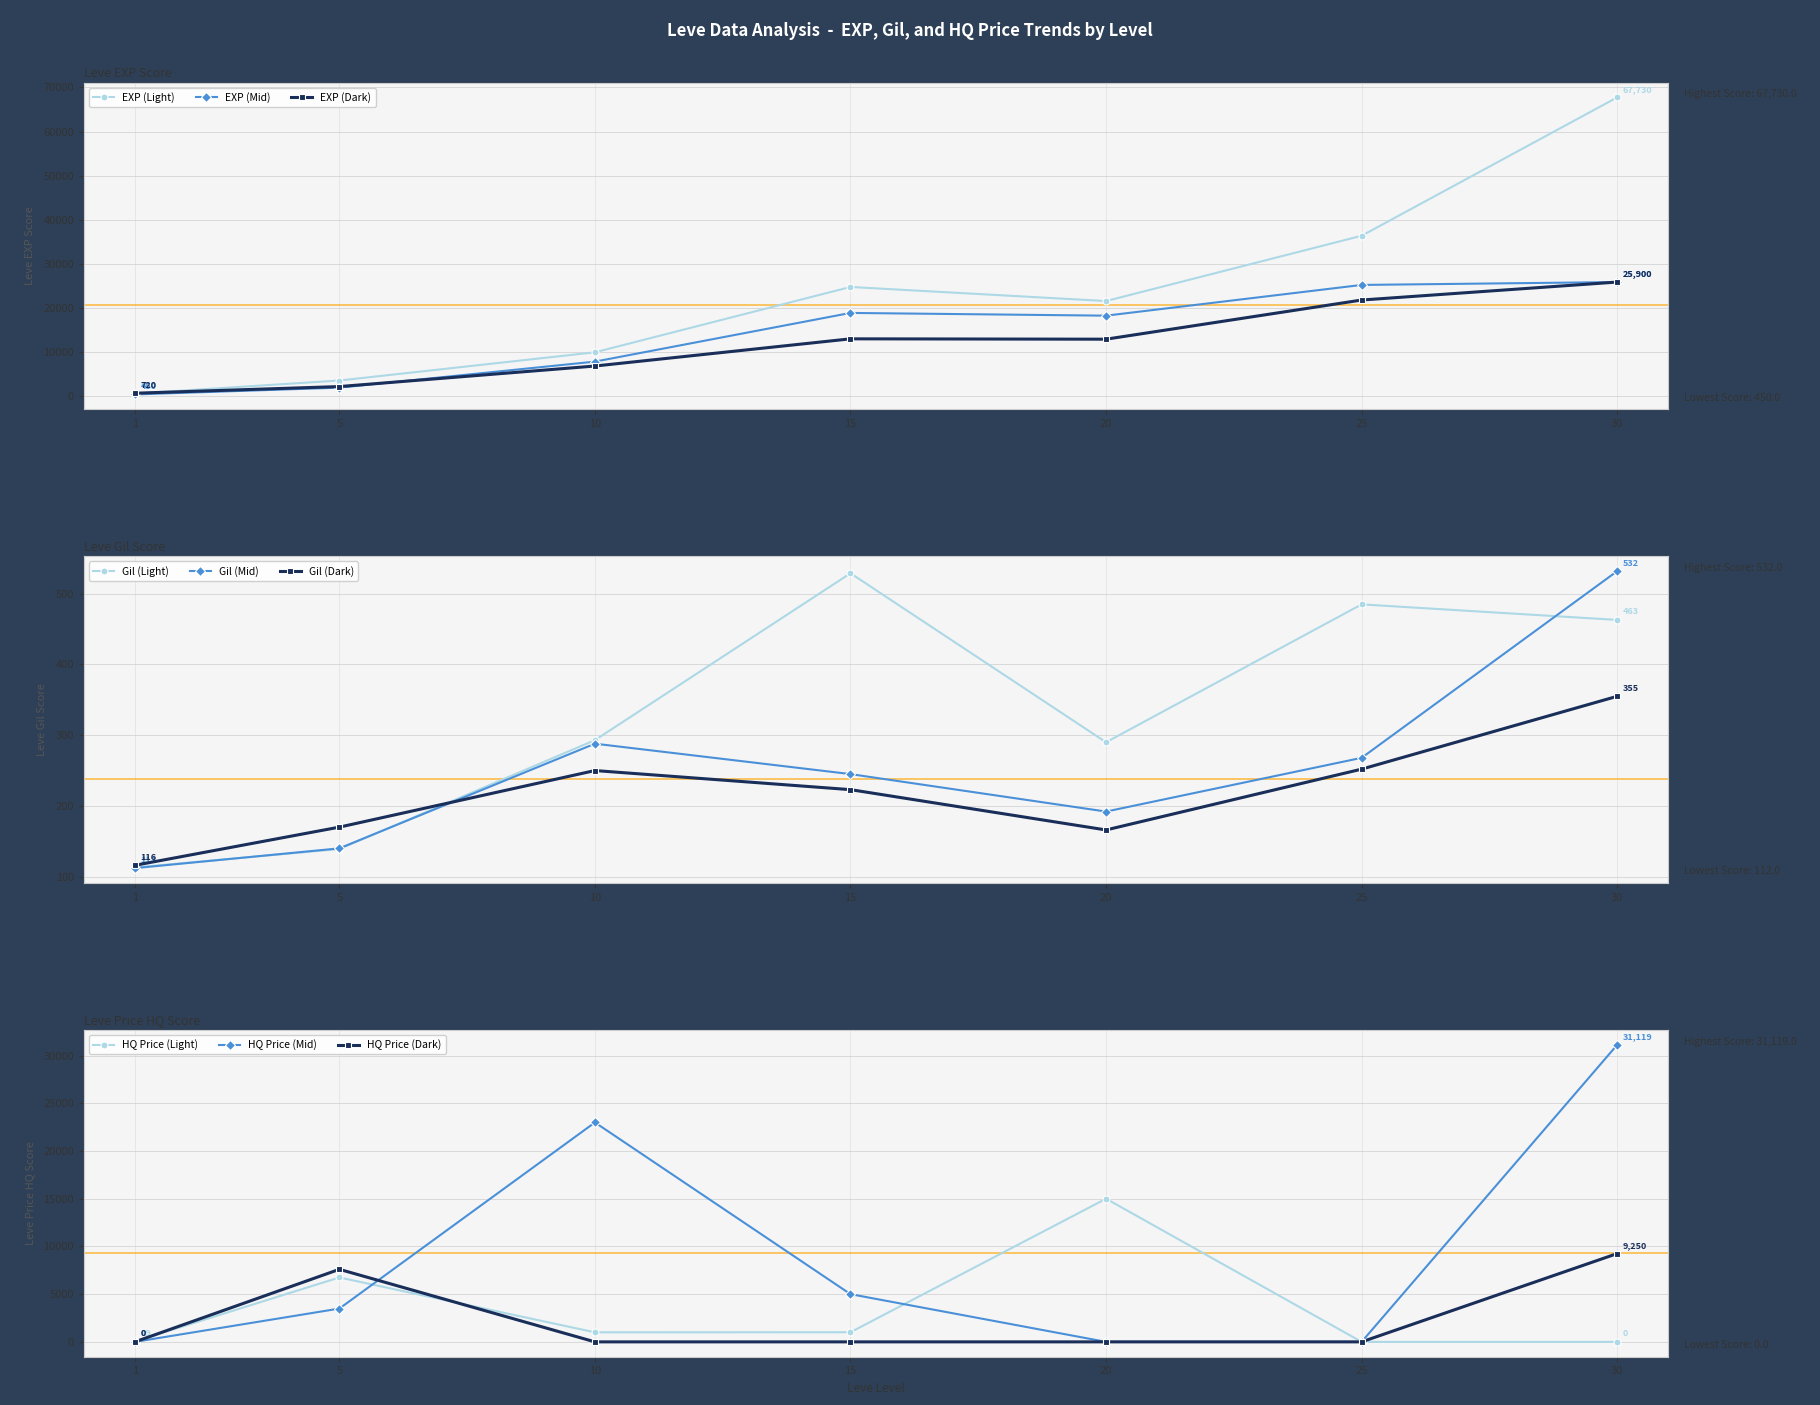

In Leve Gil, how many points are lower than both neighbors (excluding endpoints)?

1